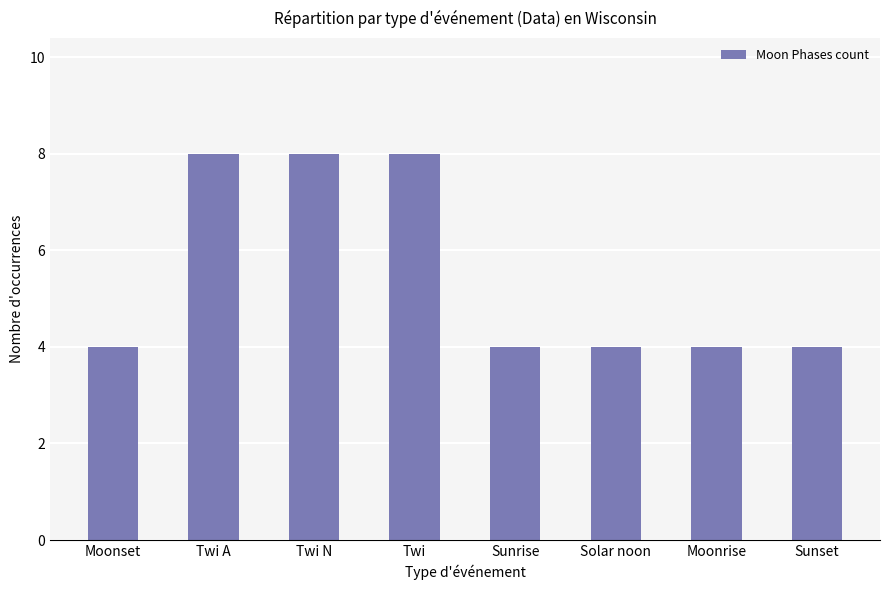

True or false: the data shows 4 at Moonset.

True